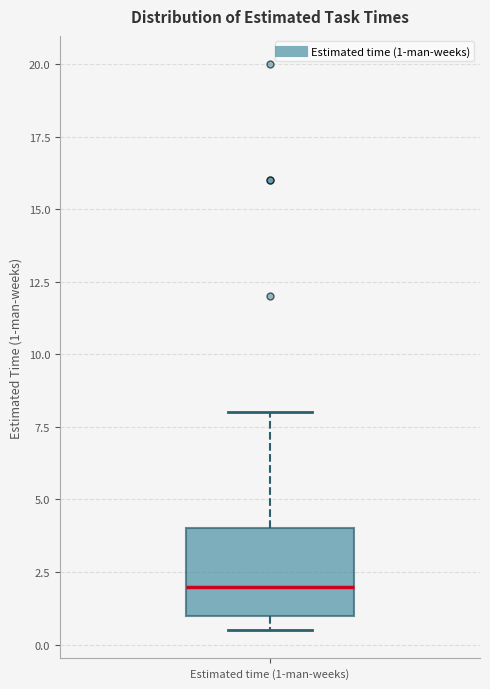

Transcribe this box plot: give where the median line is, the range the box spans, and where the two whiskers end, as read against the y-axis. The values are not printed on the chart, so give them approximately, as read against the axis.

median 2.0, box 1.0 to 4.0, whiskers 0.5 to 8.0